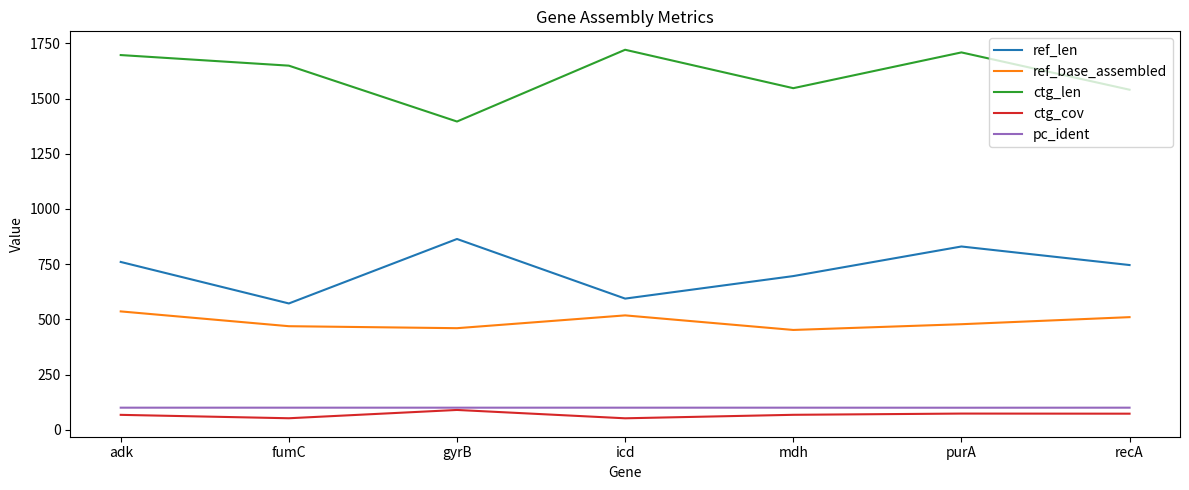

What position from the left is recA?

7